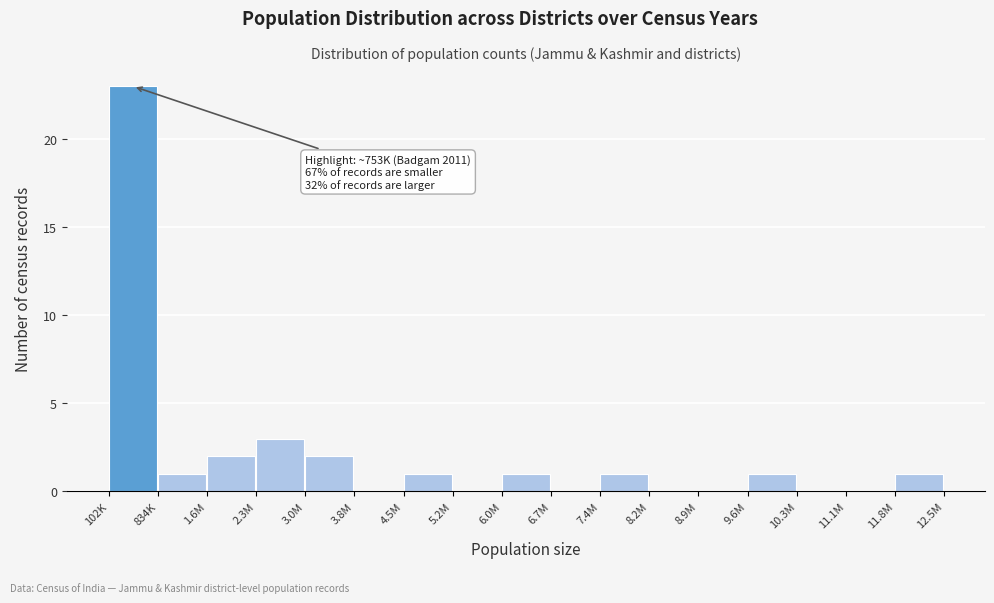

Reading left to right, extract all data points from this chart.

102K=23	834K=1	1.6M=2	2.3M=3	3.0M=2	3.8M=0	4.5M=1	5.2M=0	6.0M=1	6.7M=0	7.4M=1	8.2M=0	8.9M=0	9.6M=1	10.3M=0	11.1M=0	11.8M=1